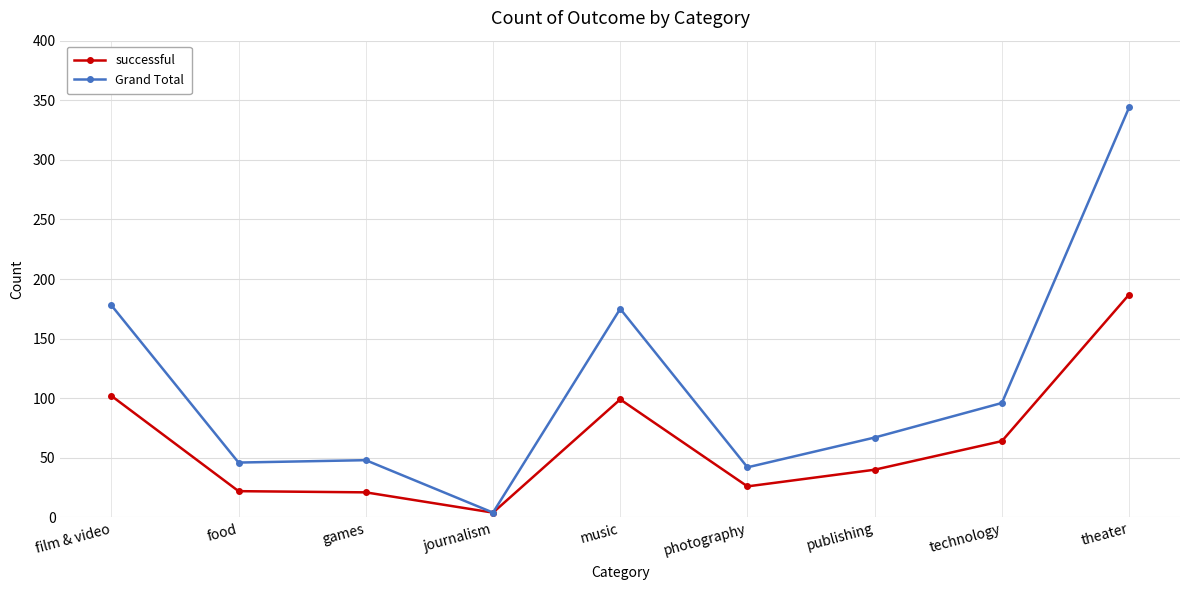

What is the spread (max minus min) of values at publishing?

27